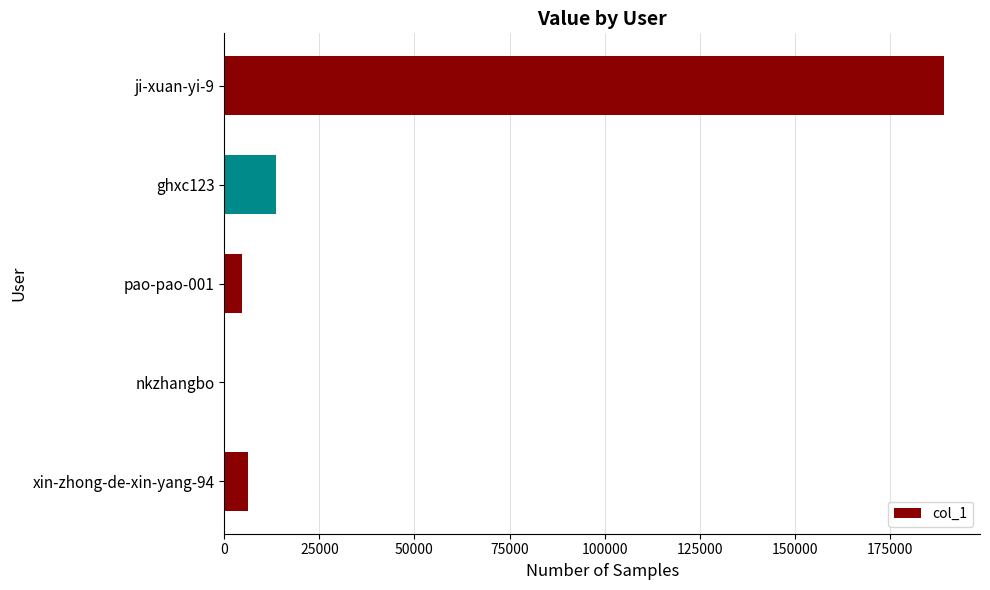

Between ghxc123 and pao-pao-001, which is larger?

ghxc123